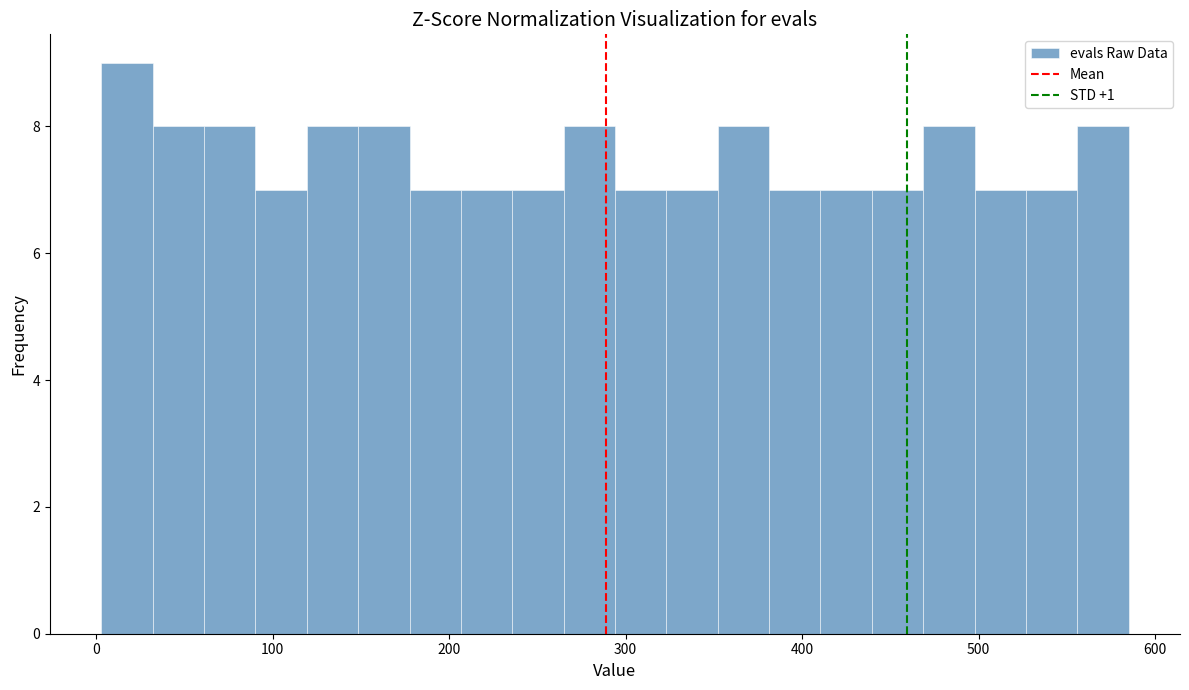

Read against the x-axis, roughly where is the centre of the tallest bar?

20